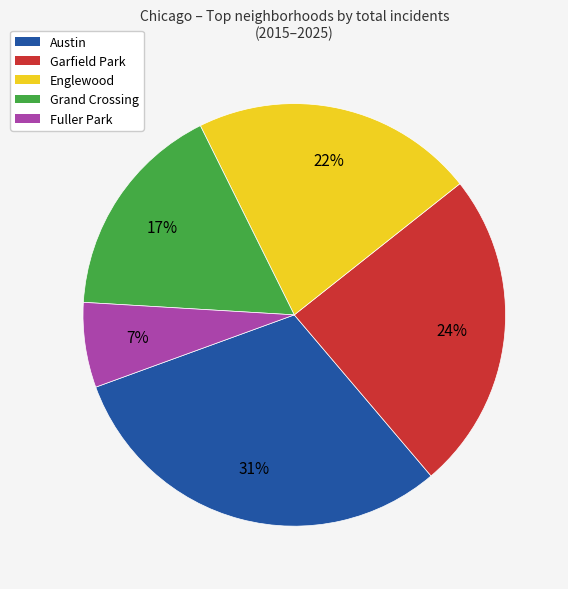

To the nearest percent, what is the difference between the largest and smallest slice percentages?

24%